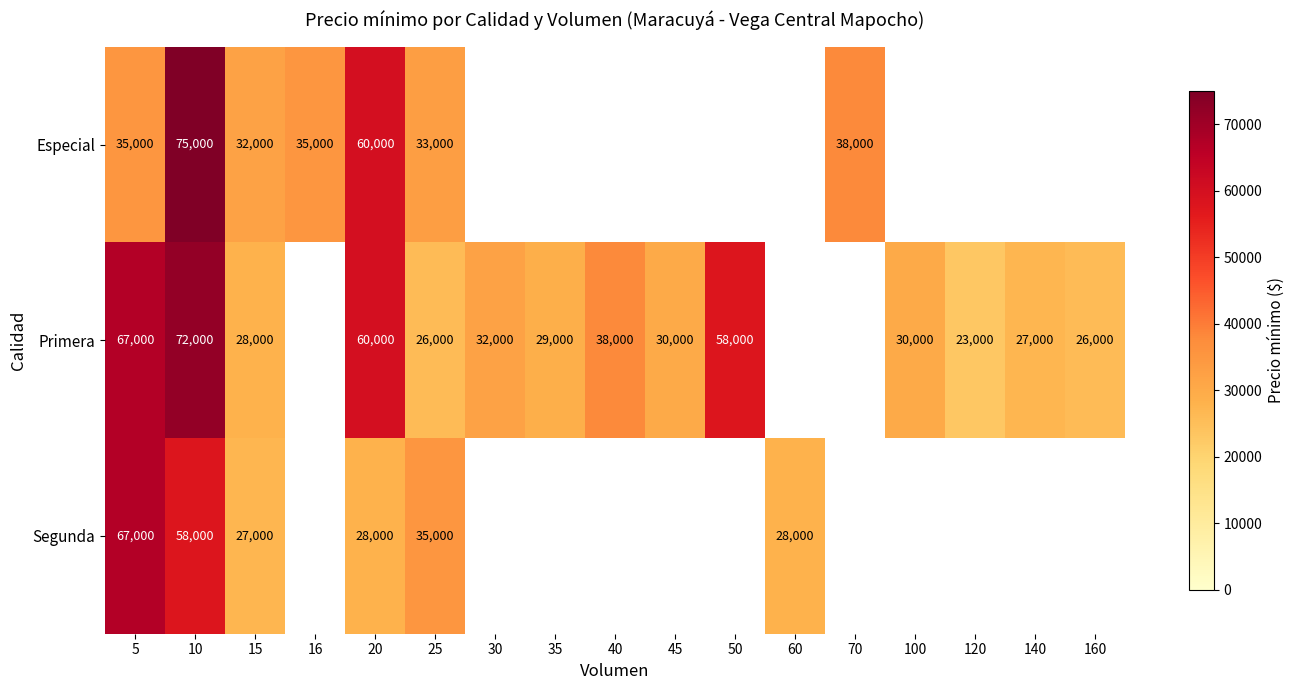

Which category has the lowest value across all series?

120